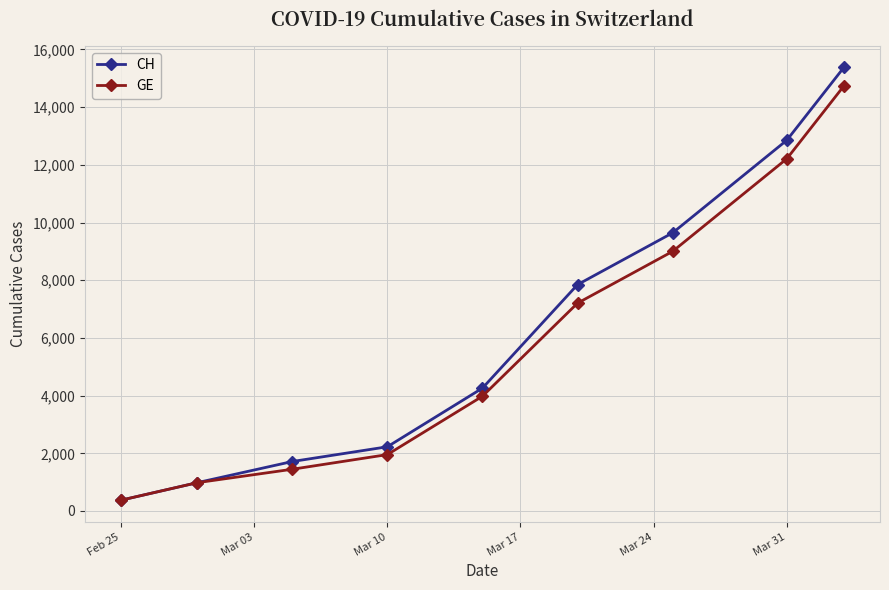

What is the maximum value shown in the chart?

15375